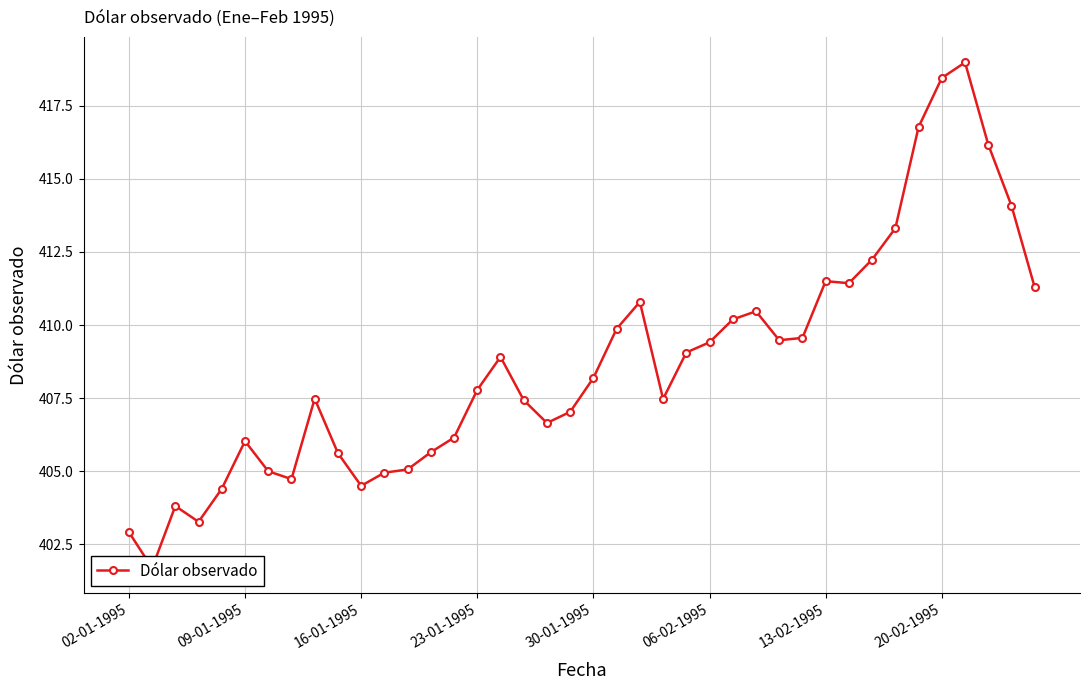

What is the ratio of the value at 28 to the value at 11?

1.0